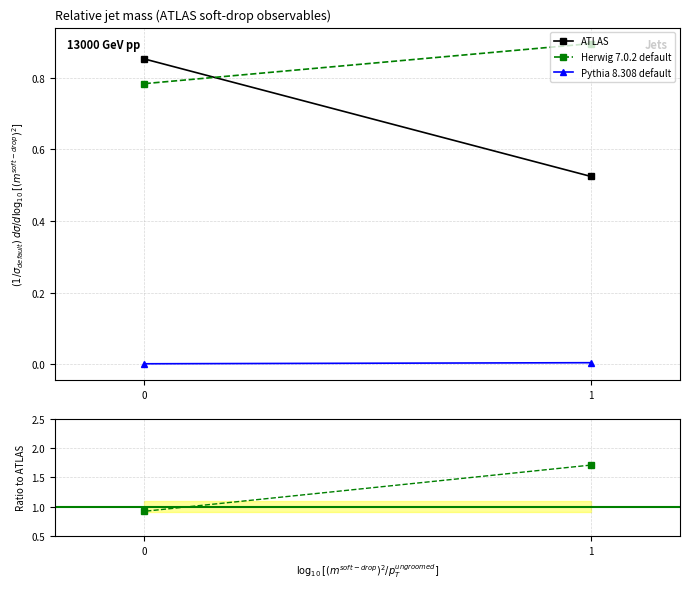

What is the sum of all Herwig 7.0.2 default values?

2.6